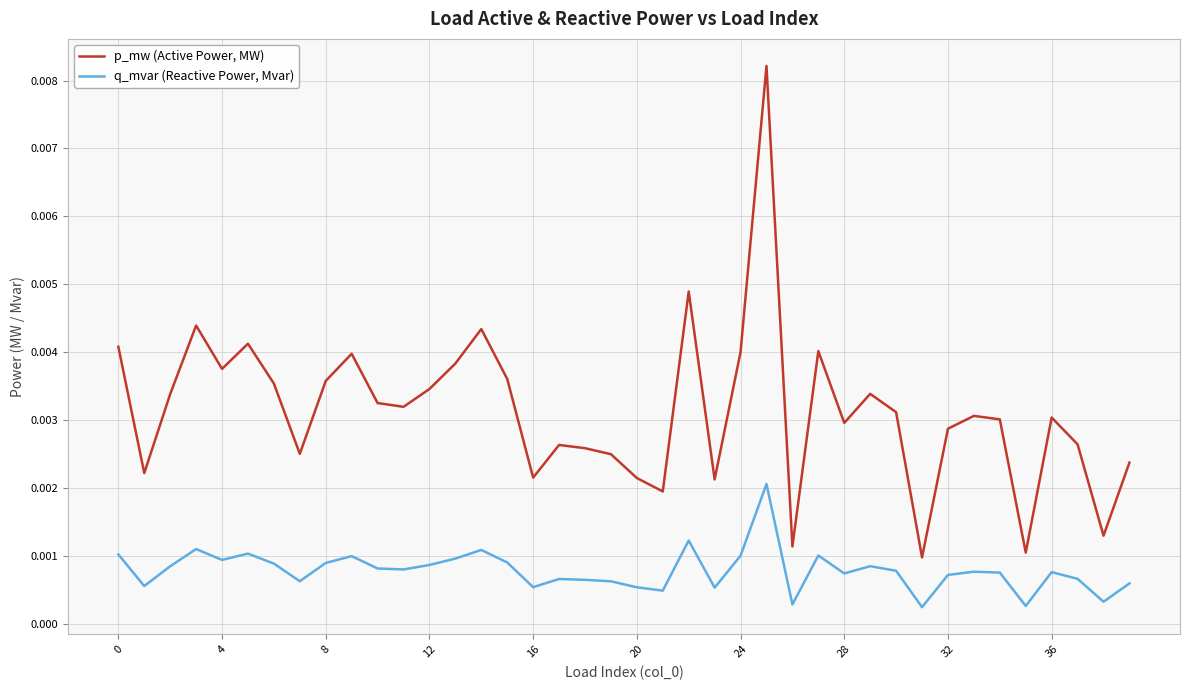

True or false: q_mvar (Reactive Power, Mvar) and p_mw (Active Power, MW) cross at least once.

False